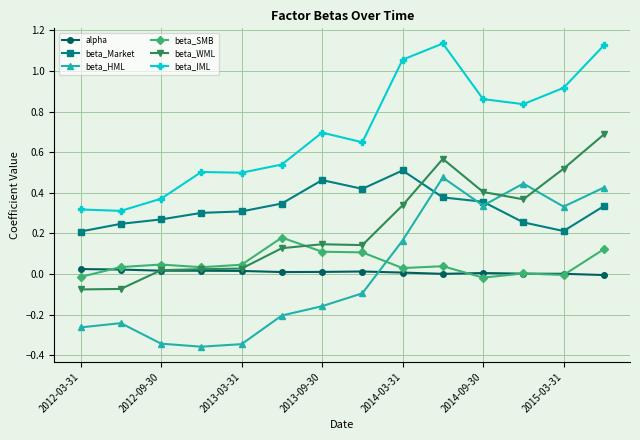

How many times do beta_HML and beta_WML cross each other?

2